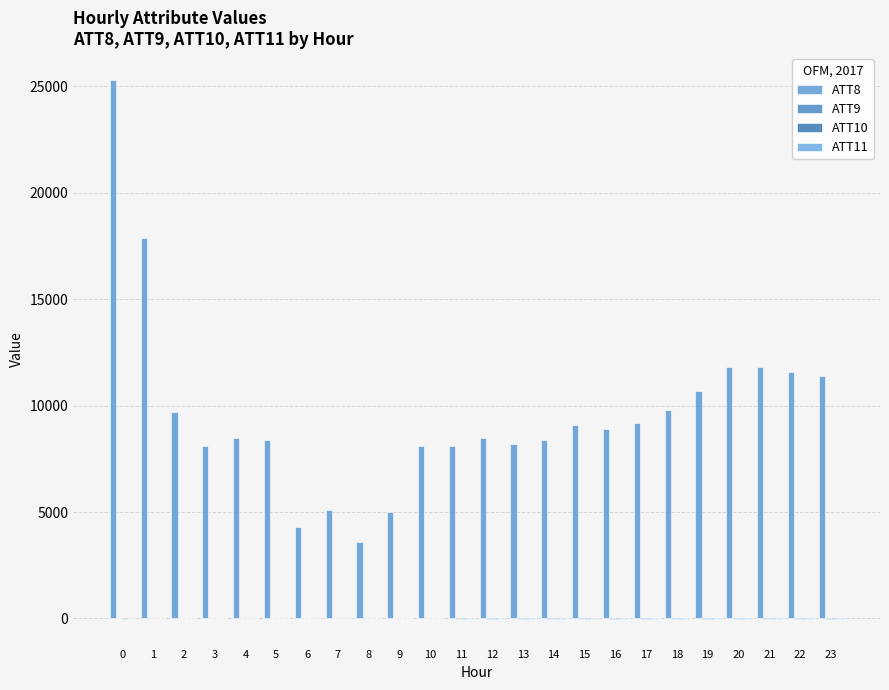

How many groups of bars are there?

24